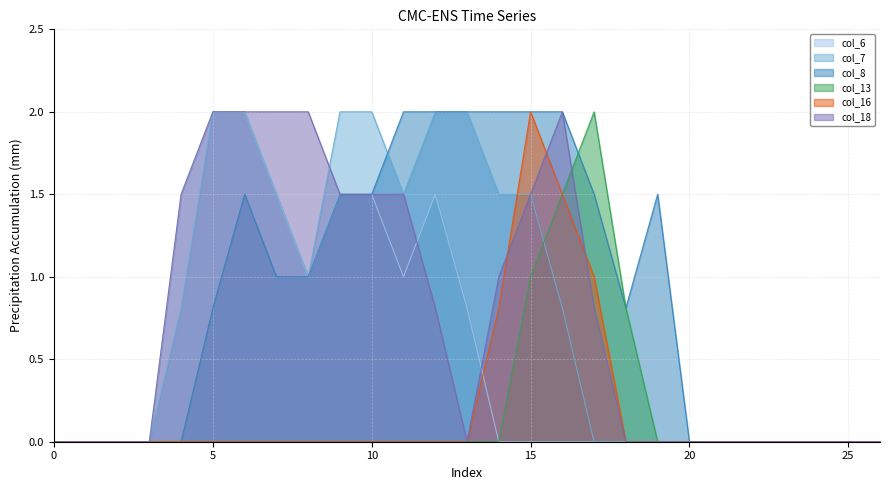

Does the chart have visible grid lines?

Yes